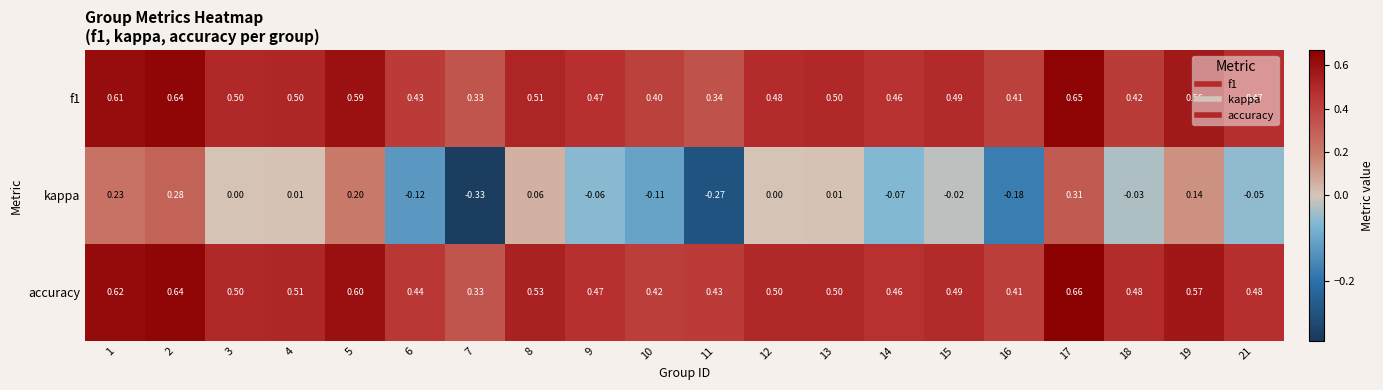

Which label corresponds to the largest value in the chart?

17